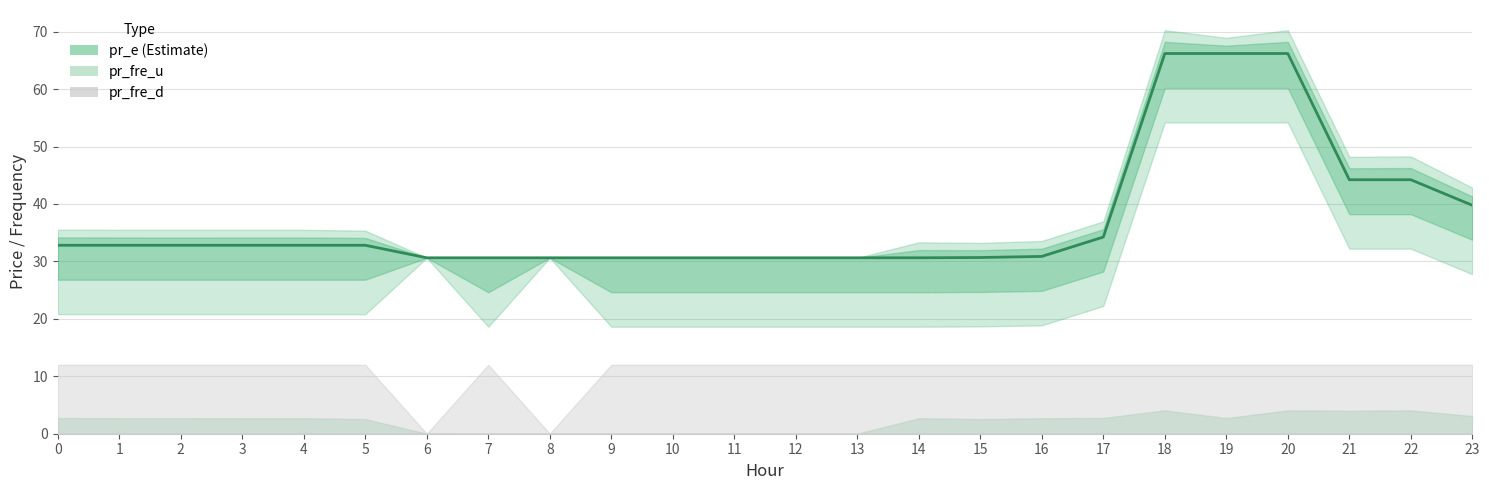

List the labels in order of value, smallest first.

6, 7, 8, 9, 10, 11, 12, 13, 14, 15, 16, 0, 1, 2, 3, 4, 5, 17, 23, 21, 22, 18, 19, 20